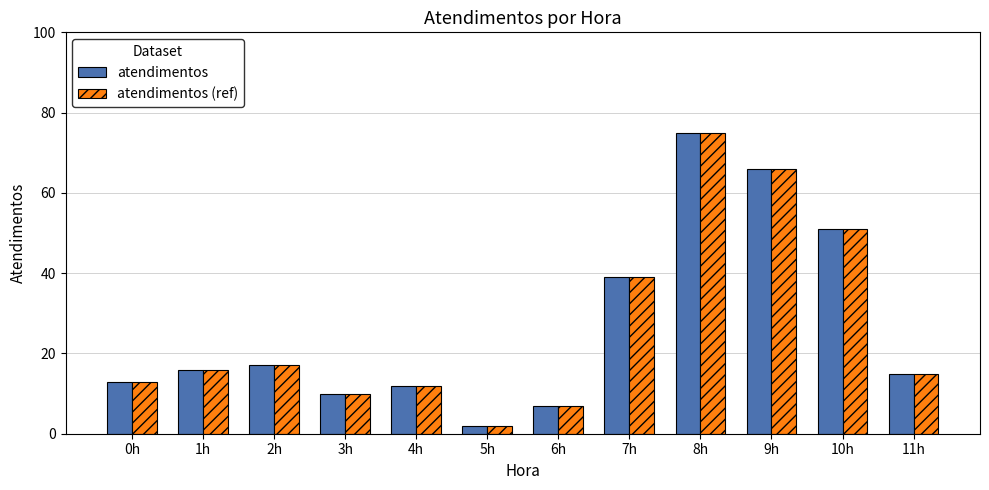

What is the highest value of the atendimentos series?

75